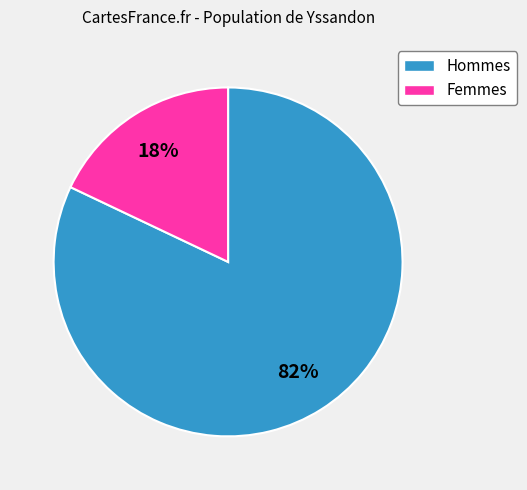

Which category has the smallest portion of the pie?

Femmes